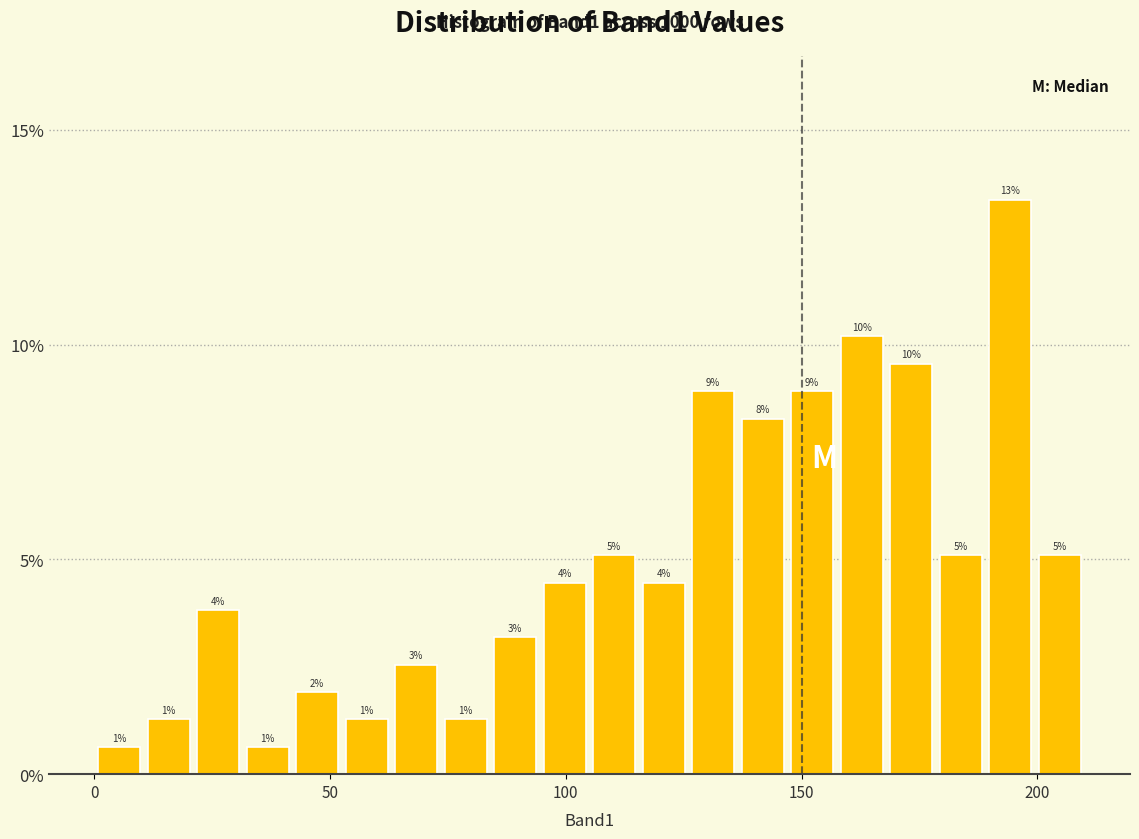

Around what value on the x-axis is the tallest bar? Give the approximate position of its centre, as read against the axis.

195